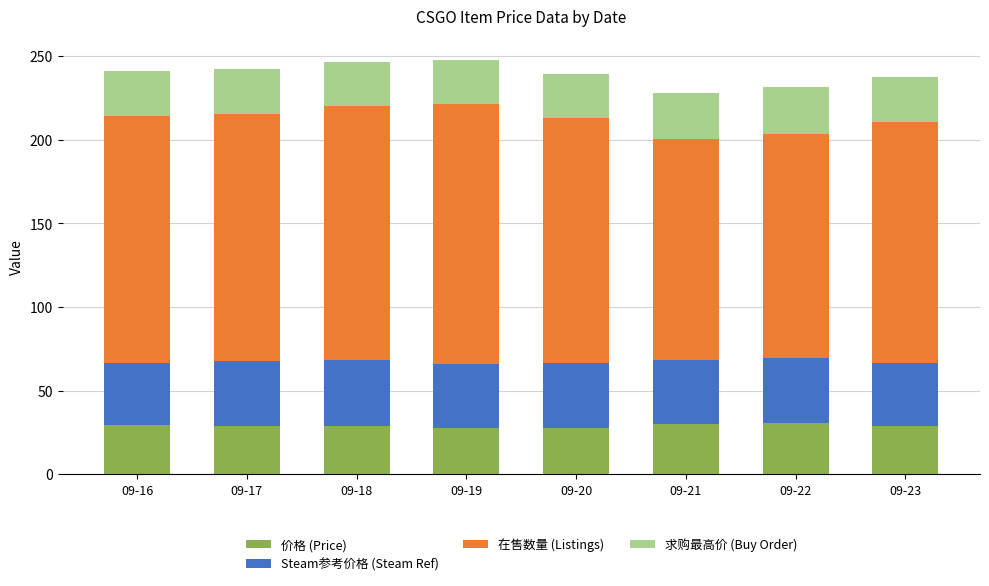

What is the average value of the 价格 (Price) series?

28.8